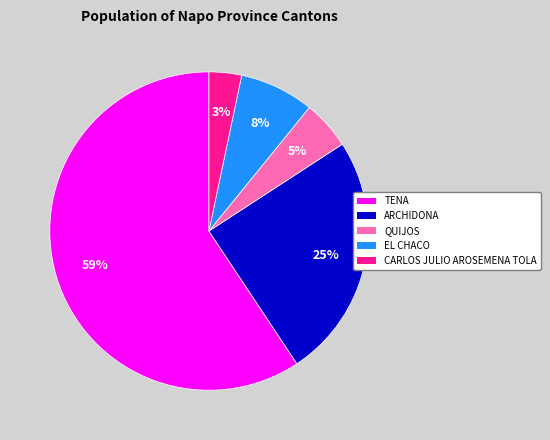

How many segments does this pie chart have?

5